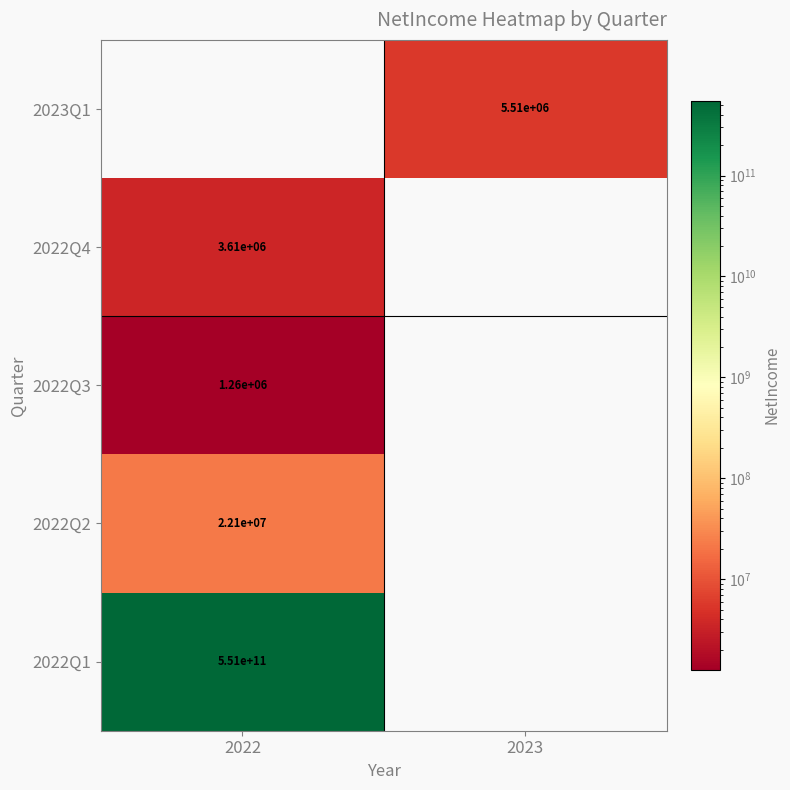

Is it true that 2023Q1 equals 5510000 at 2023?

True